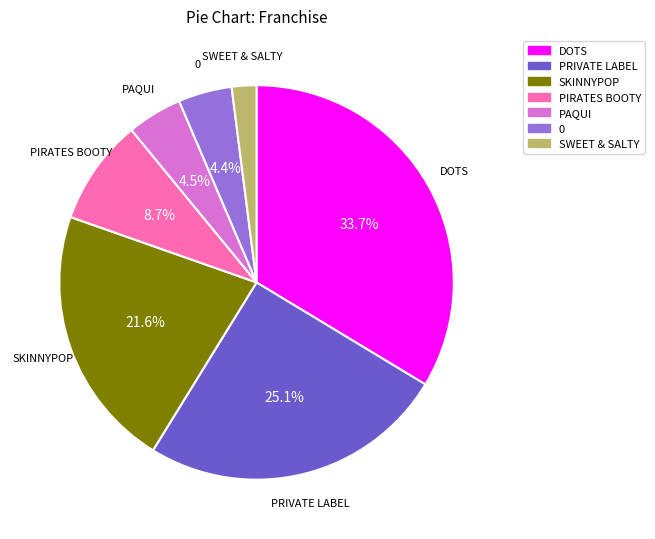

To the nearest percent, what is the difference between the largest and smallest slice percentages?

32%